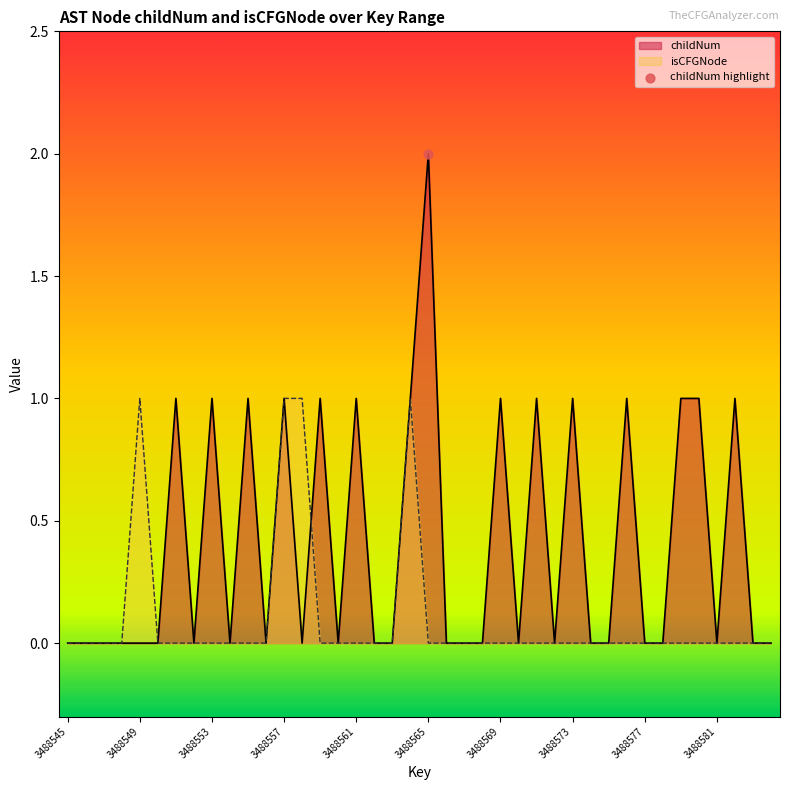

Which series contains the lowest Y value?

childNum